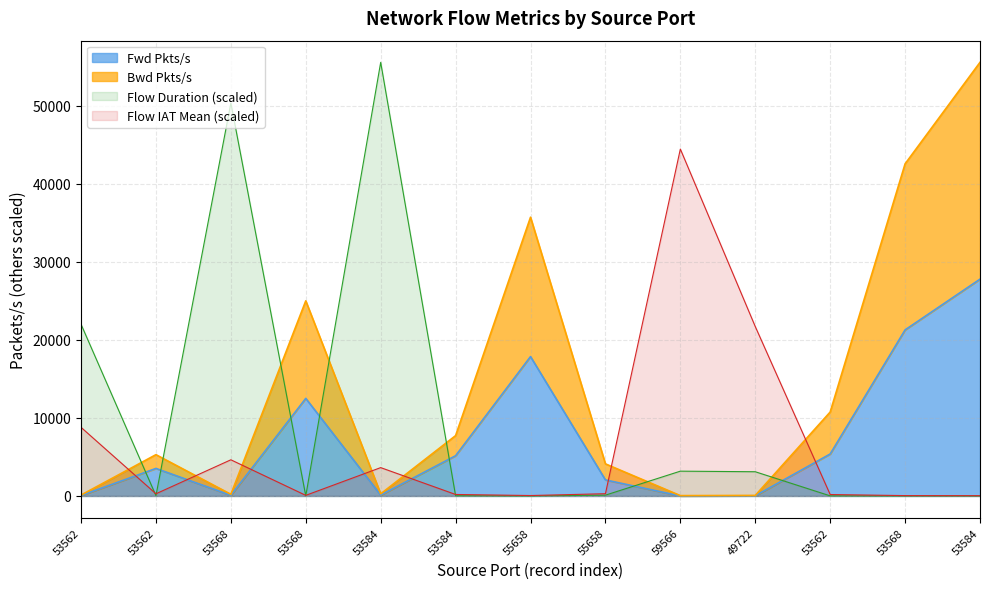

The Flow IAT Mean series shows 7101.2 at 53568. True or false?

False